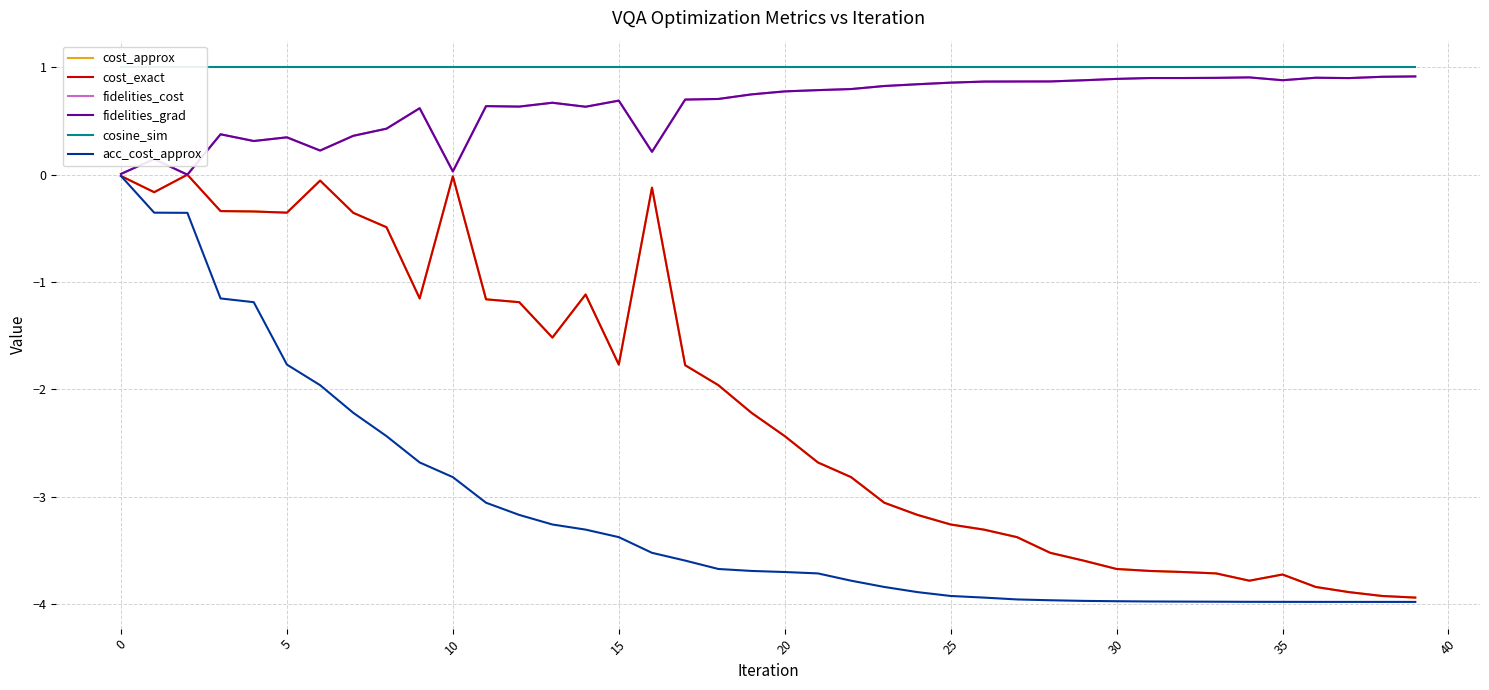

Reading left to right, what are all the values shown in this chart?

cost_approx: -0.0	-0.2	-0.0	-0.3	-0.3	-0.4	-0.1	-0.4	-0.5	-1.2	-0.0	-1.2	-1.2	-1.5	-1.1	-1.8	-0.1	-1.8	-2.0	-2.2	-2.4	-2.7	-2.8	-3.1	-3.2	-3.3	-3.3	-3.4	-3.5	-3.6	-3.7	-3.7	-3.7	-3.7	-3.8	-3.7	-3.8	-3.9	-3.9	-3.9
cost_exact: -0.0	-0.2	-0.0	-0.3	-0.3	-0.4	-0.1	-0.4	-0.5	-1.2	-0.0	-1.2	-1.2	-1.5	-1.1	-1.8	-0.1	-1.8	-2.0	-2.2	-2.4	-2.7	-2.8	-3.1	-3.2	-3.3	-3.3	-3.4	-3.5	-3.6	-3.7	-3.7	-3.7	-3.7	-3.8	-3.7	-3.8	-3.9	-3.9	-3.9
fidelities_cost: 0.0	0.1	0.0	0.4	0.3	0.3	0.2	0.4	0.4	0.6	0.0	0.6	0.6	0.7	0.6	0.7	0.2	0.7	0.7	0.7	0.8	0.8	0.8	0.8	0.8	0.9	0.9	0.9	0.9	0.9	0.9	0.9	0.9	0.9	0.9	0.9	0.9	0.9	0.9	0.9
fidelities_grad: 0.0	0.1	0.0	0.4	0.3	0.3	0.2	0.4	0.4	0.6	0.0	0.6	0.6	0.7	0.6	0.7	0.2	0.7	0.7	0.7	0.8	0.8	0.8	0.8	0.8	0.9	0.9	0.9	0.9	0.9	0.9	0.9	0.9	0.9	0.9	0.9	0.9	0.9	0.9	0.9
cosine_sim: 1.0	1.0	1.0	1.0	1.0	1.0	1.0	1.0	1.0	1.0	1.0	1.0	1.0	1.0	1.0	1.0	1.0	1.0	1.0	1.0	1.0	1.0	1.0	1.0	1.0	1.0	1.0	1.0	1.0	1.0	1.0	1.0	1.0	1.0	1.0	1.0	1.0	1.0	1.0	1.0
acc_cost_approx: -0.0	-0.4	-0.4	-1.2	-1.2	-1.8	-2.0	-2.2	-2.4	-2.7	-2.8	-3.1	-3.2	-3.3	-3.3	-3.4	-3.5	-3.6	-3.7	-3.7	-3.7	-3.7	-3.8	-3.8	-3.9	-3.9	-3.9	-4.0	-4.0	-4.0	-4.0	-4.0	-4.0	-4.0	-4.0	-4.0	-4.0	-4.0	-4.0	-4.0